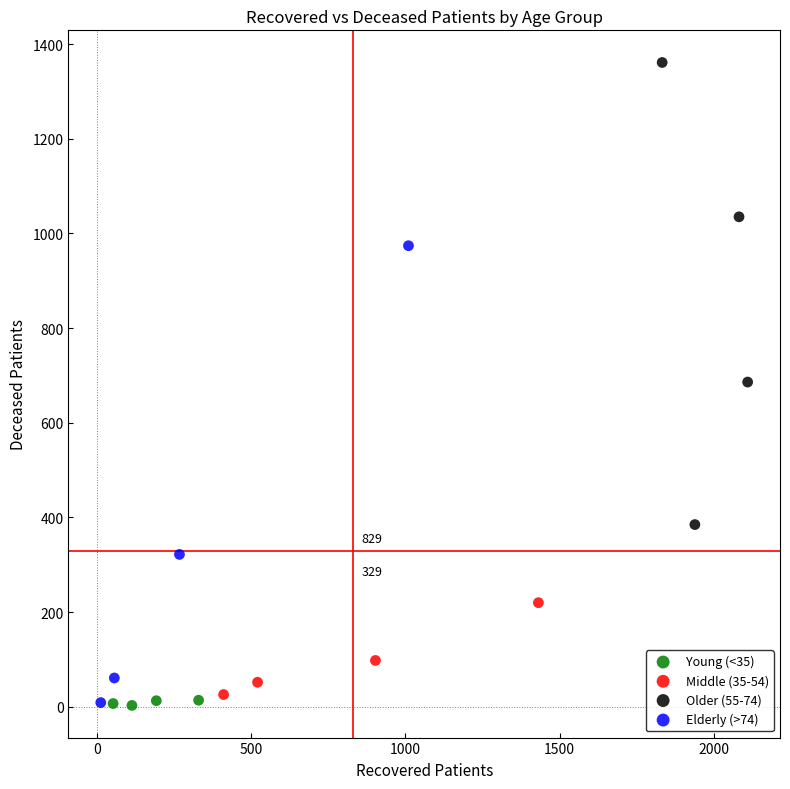

Which series contains the highest Y value?

Older (55-74)